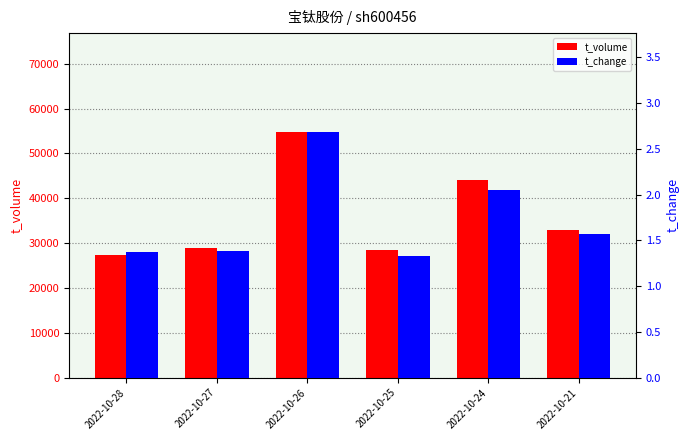

Rank the series by their maximum value, from lowest to highest.

t_change, t_volume